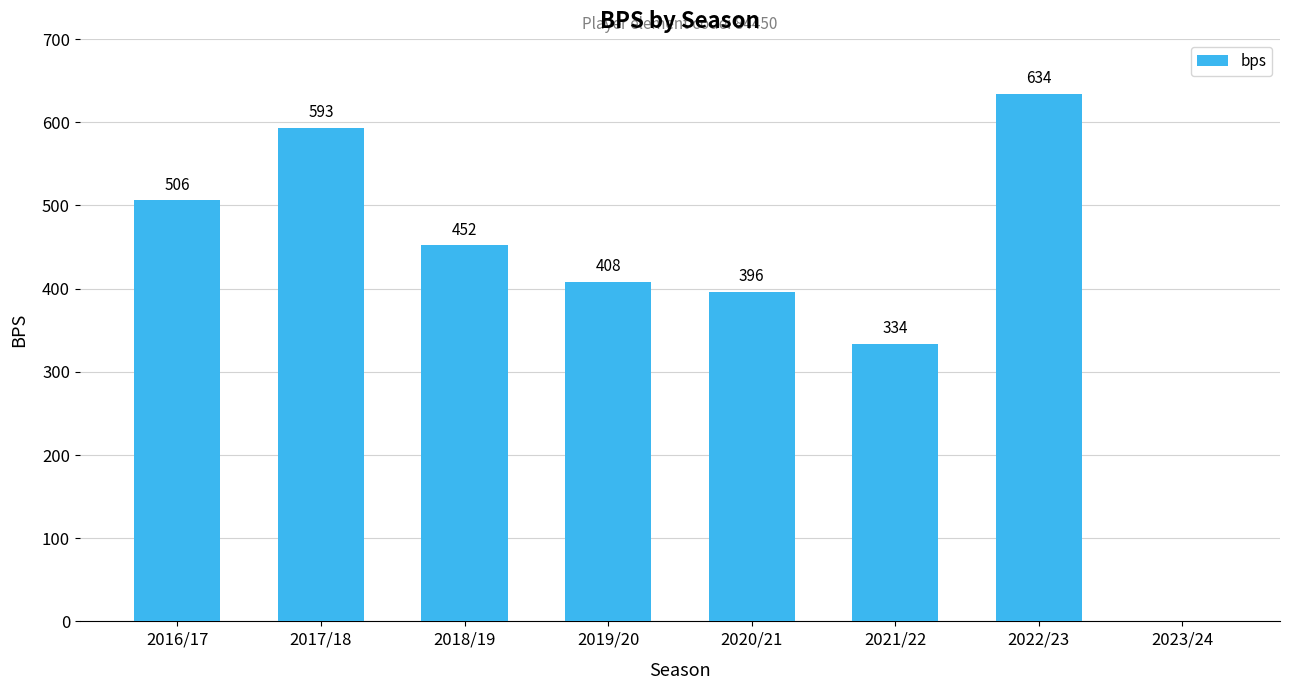

True or false: the data shows 506 at 2016/17.

True